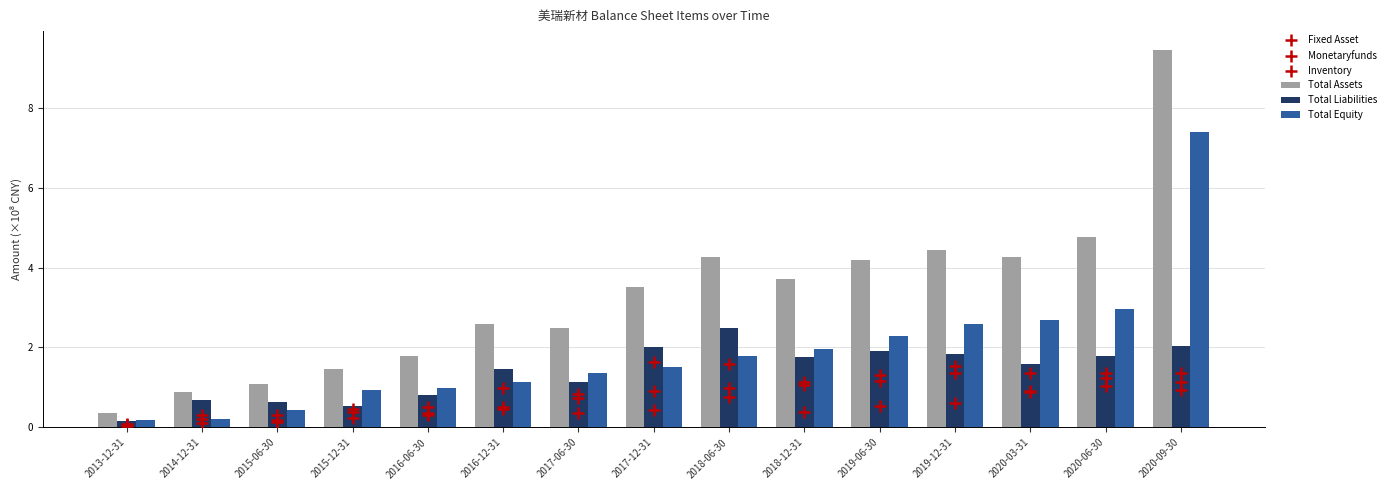

What are all the series names shown in the legend?

Total Assets, Total Liabilities, Total Equity, Fixed Asset, Monetaryfunds, Inventory